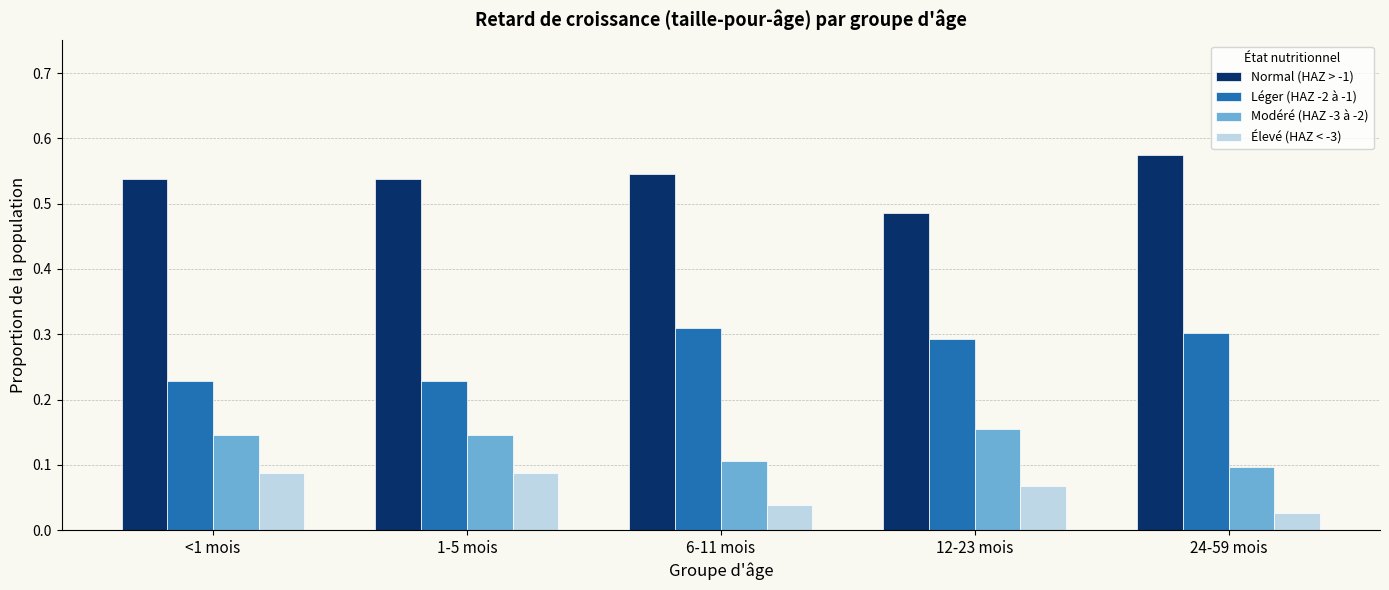

How many bars are there in total?

20